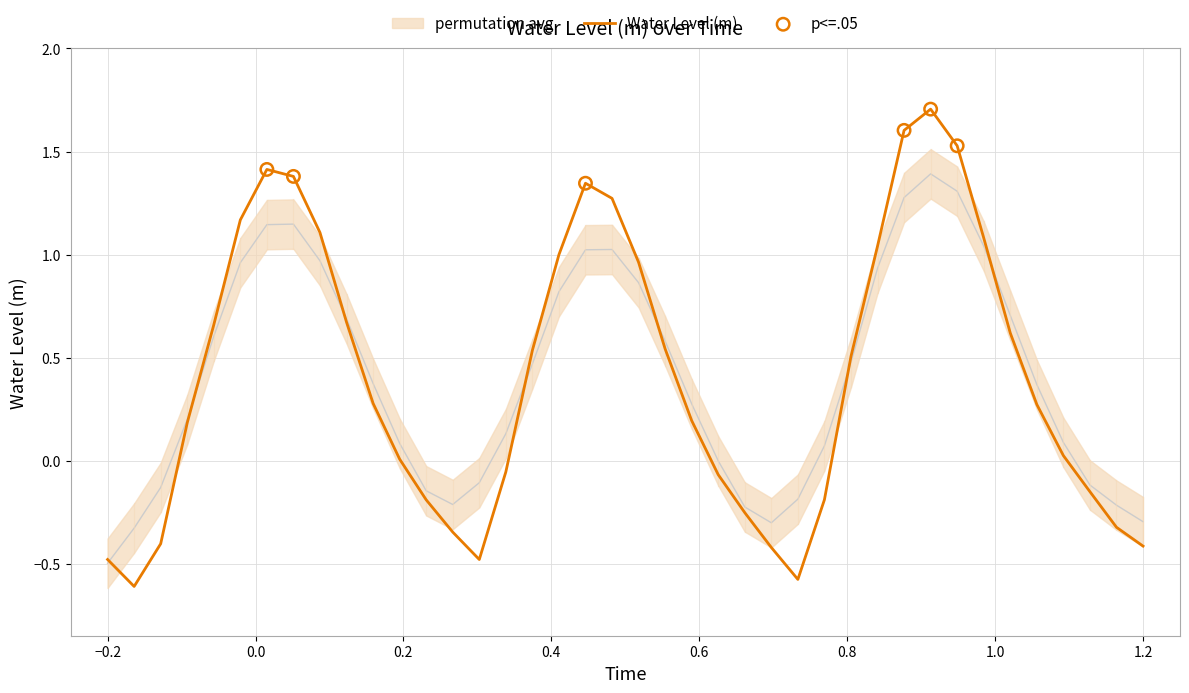

What is the lowest value of the Water Level (m) series?

-0.6